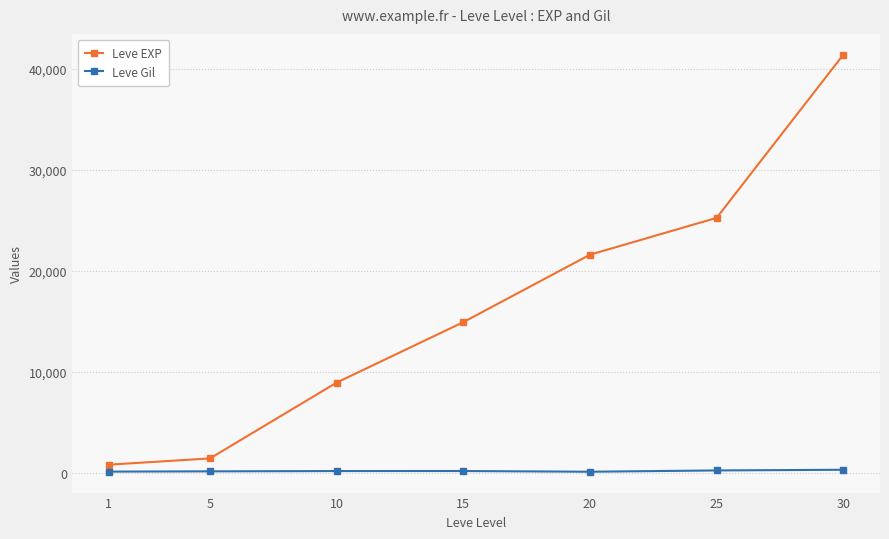

How many values in the Leve Gil series are below 169?

3